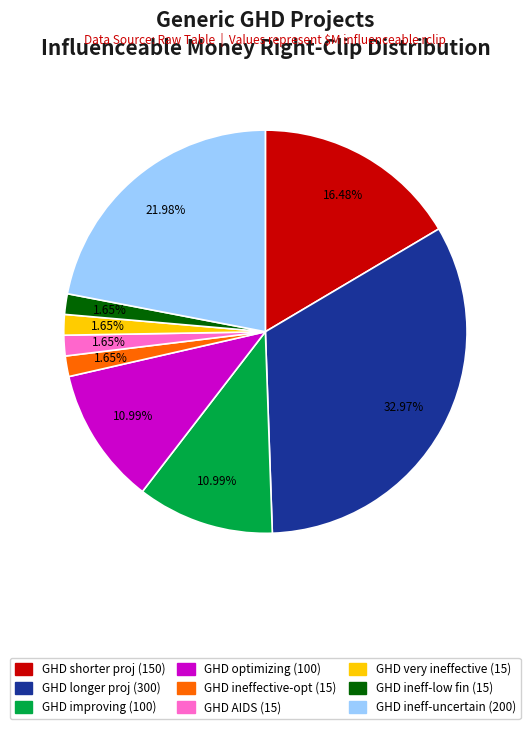

Does any single category account for the majority?

No